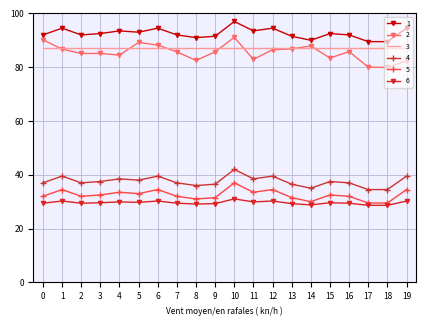

What is the approximate value of 1 at 6?

94.5